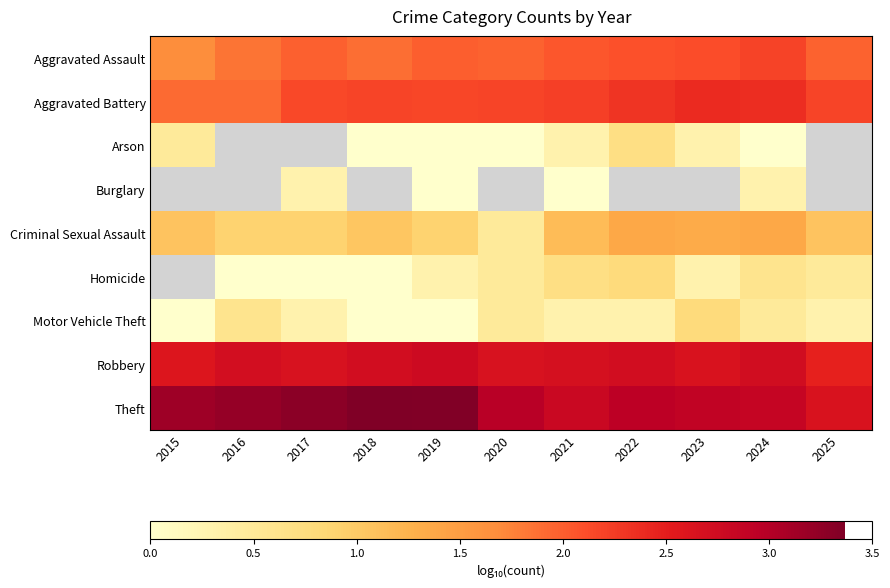

Rank the categories by Theft value from highest to lowest.

2018, 2019, 2017, 2016, 2015, 2020, 2022, 2023, 2024, 2021, 2025